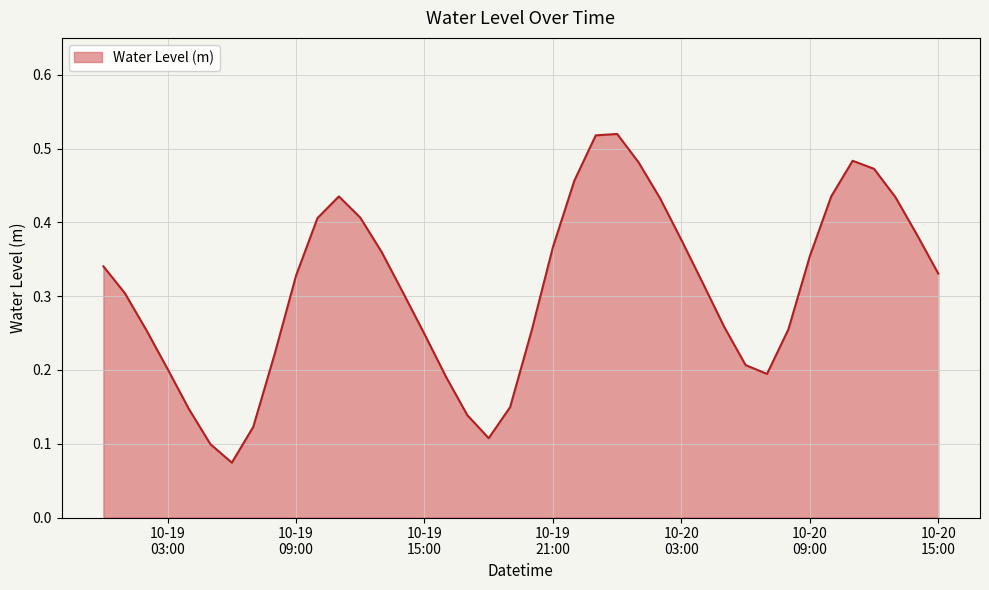

Reading left to right, extract all data points from this chart.

0.3	0.3	0.3	0.2	0.1	0.1	0.1	0.1	0.2	0.3	0.4	0.4	0.4	0.4	0.3	0.2	0.2	0.1	0.1	0.1	0.3	0.4	0.5	0.5	0.5	0.5	0.4	0.4	0.3	0.3	0.2	0.2	0.3	0.4	0.4	0.5	0.5	0.4	0.4	0.3